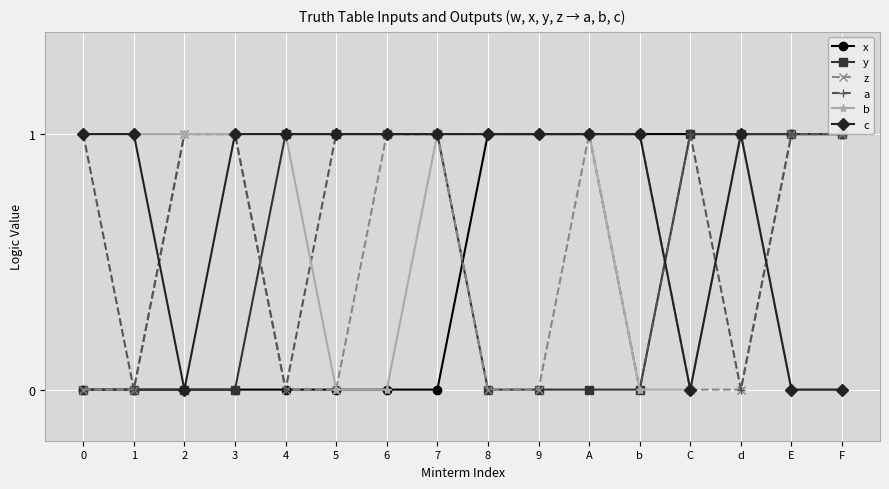

What position from the left is 3?

4